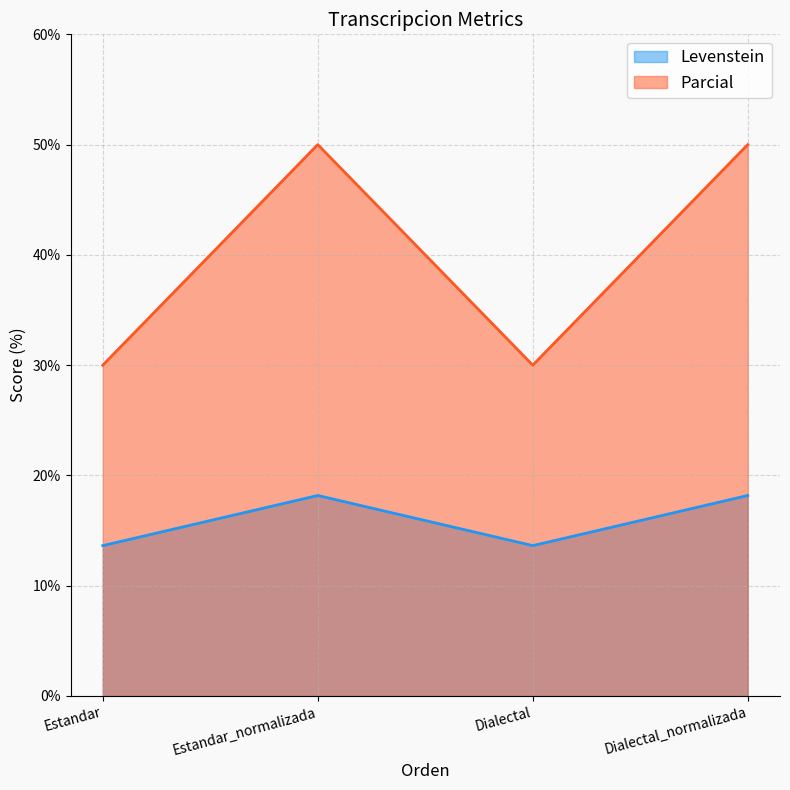

Reading left to right, transcribe all the data shown in this chart.

Levenstein: 13.6	18.2	13.6	18.2
Parcial: 30.0	50.0	30.0	50.0